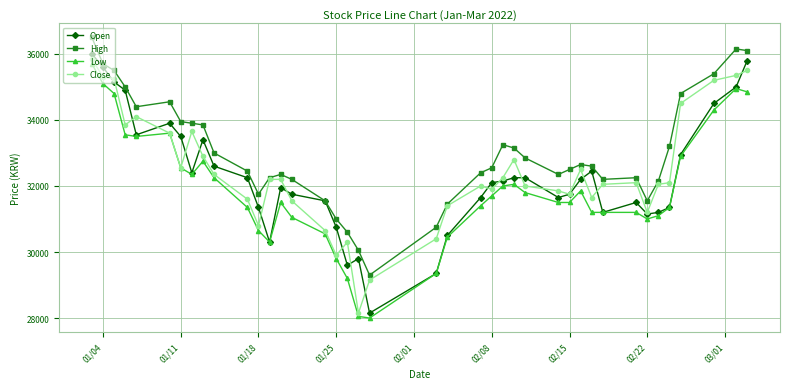

How many lines are shown in the chart?

4